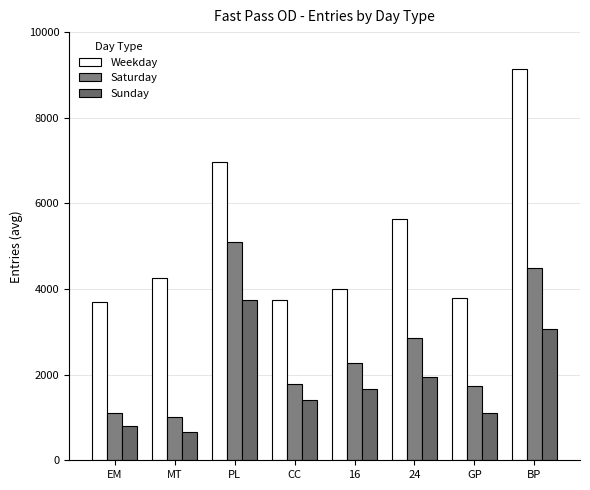

Which series changed the most between PL and 24?

Saturday